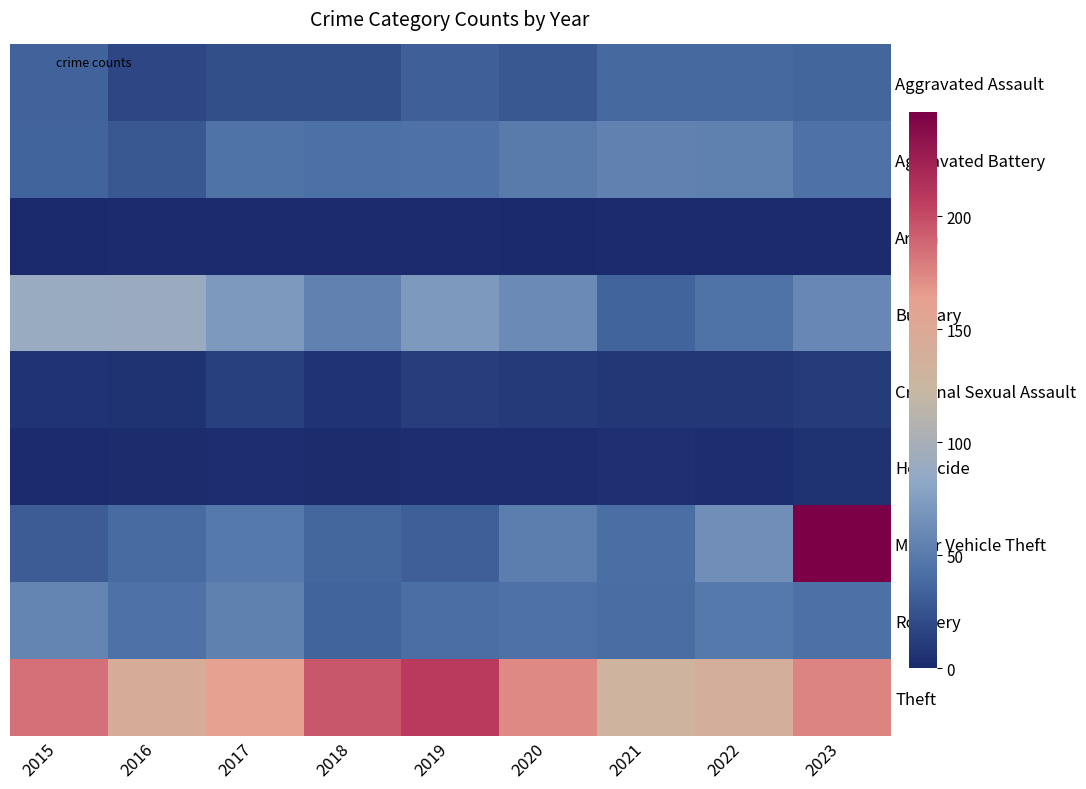

Reading left to right, what are all the values shown in this chart?

Aggravated Assault: 2015=34	2016=18	2017=23	2018=23	2019=32	2020=27	2021=38	2022=38	2023=36
Aggravated Battery: 2015=35	2016=27	2017=45	2018=43	2019=44	2020=50	2021=55	2022=54	2023=44
Arson: 2015=0	2016=1	2017=1	2018=1	2019=1	2020=0	2021=1	2022=1	2023=1
Burglary: 2015=90	2016=91	2017=72	2018=55	2019=72	2020=61	2021=35	2022=45	2023=59
Criminal Sexual Assault: 2015=6	2016=5	2017=14	2018=6	2019=12	2020=10	2021=8	2022=8	2023=11
Homicide: 2015=1	2016=2	2017=3	2018=2	2019=3	2020=3	2021=4	2022=3	2023=5
Motor Vehicle Theft: 2015=30	2016=40	2017=49	2018=37	2019=32	2020=52	2021=42	2022=64	2023=246
Robbery: 2015=57	2016=44	2017=54	2018=35	2019=42	2020=44	2021=41	2022=49	2023=43
Theft: 2015=184	2016=142	2017=162	2018=195	2019=208	2020=173	2021=131	2022=138	2023=175